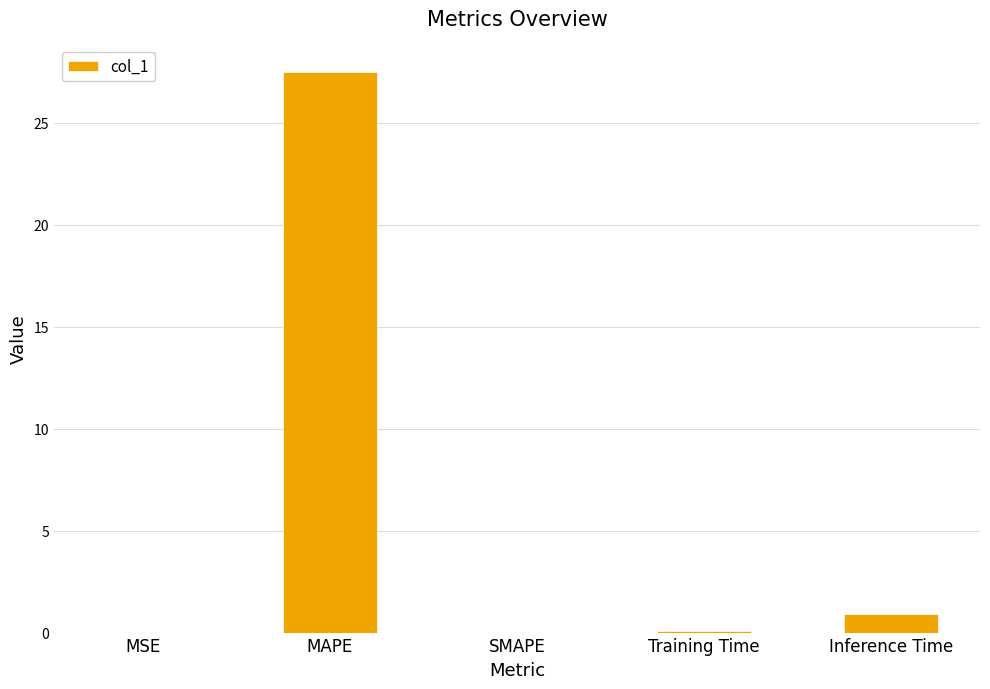

Which label corresponds to the largest value in the chart?

MAPE